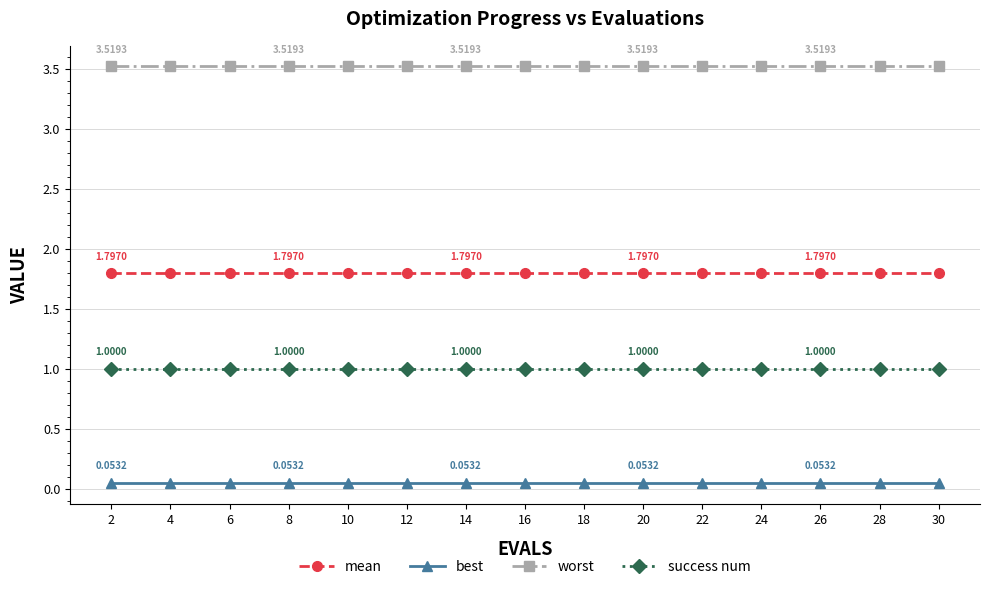

True or false: mean and success num cross at least once.

False